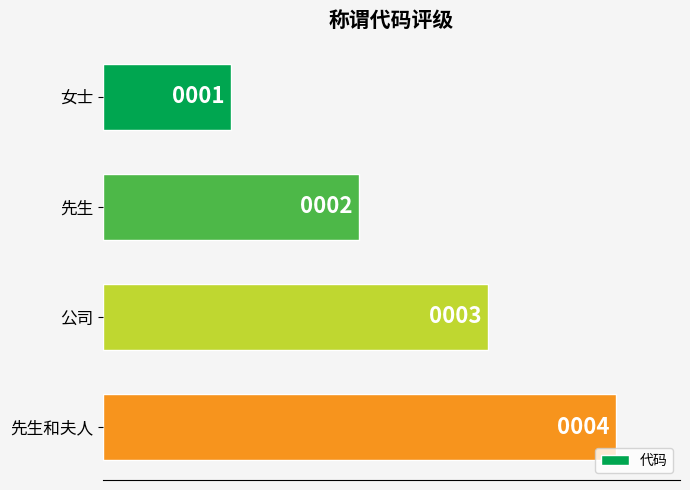

Rank the categories by value from lowest to highest.

女士, 先生, 公司, 先生和夫人